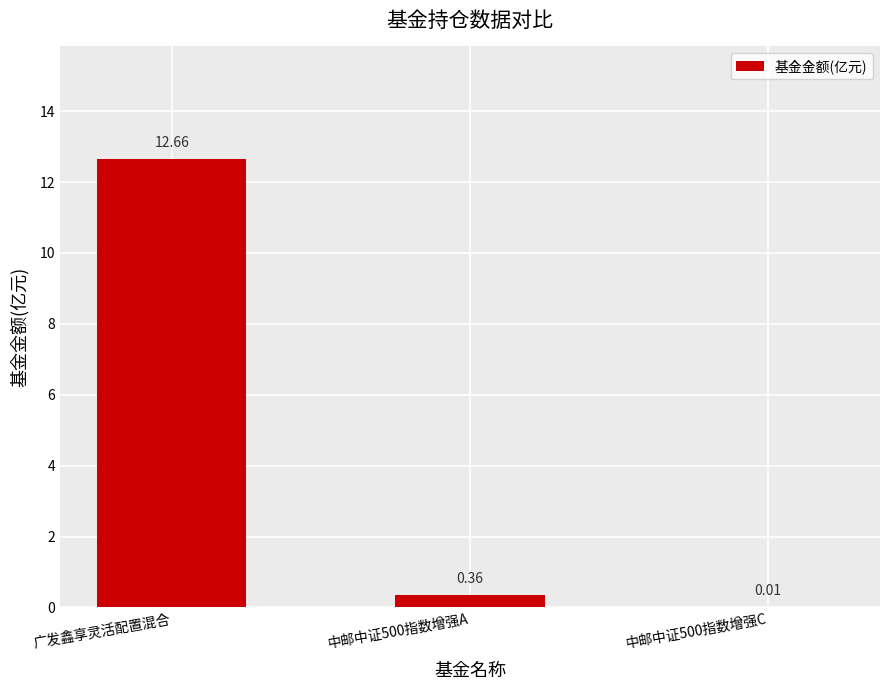

Which label corresponds to the largest value in the chart?

广发鑫享灵活配置混合